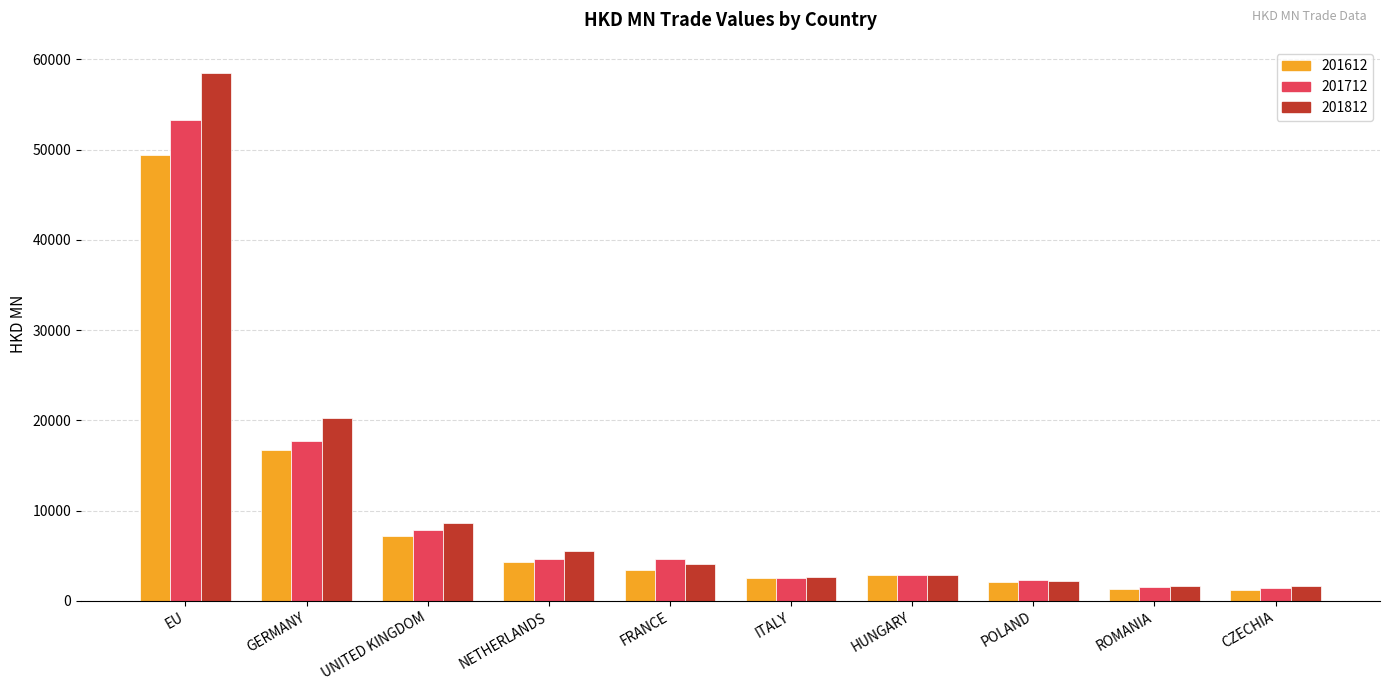

What is the label of the 10th bar from the right?

EU